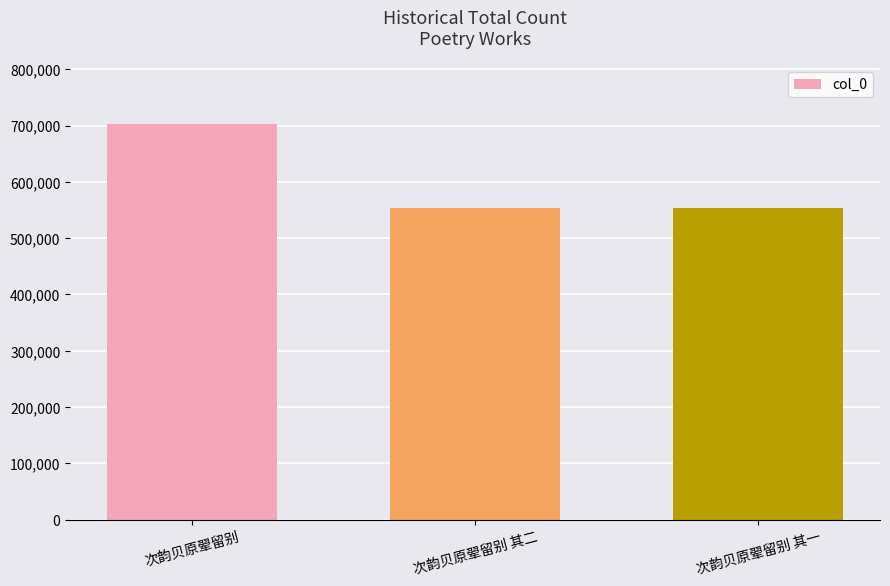

What is the label of the 3rd bar from the right?

次韵贝原翚留别